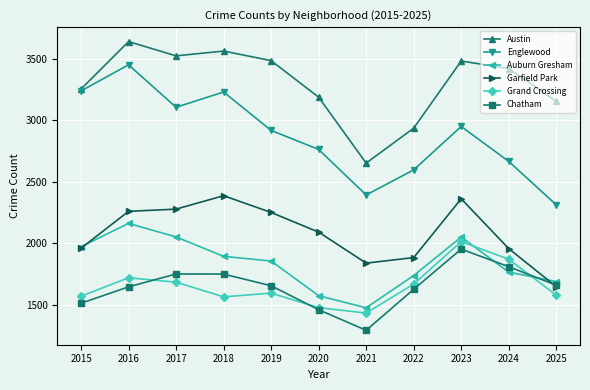

Which series has the largest total across all categories?

Austin